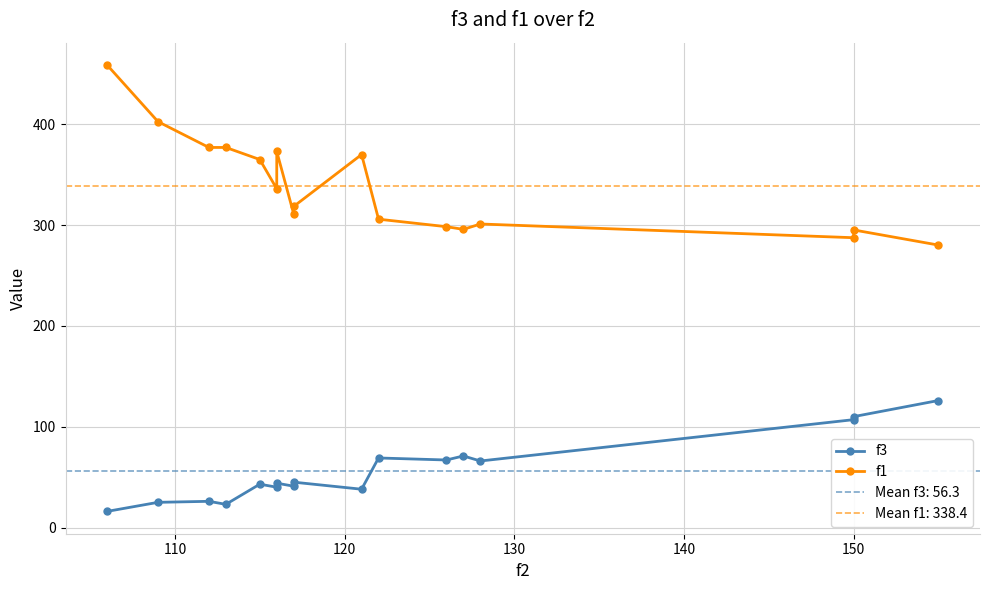

True or false: f1 has a value of 498.0 at 150.

False